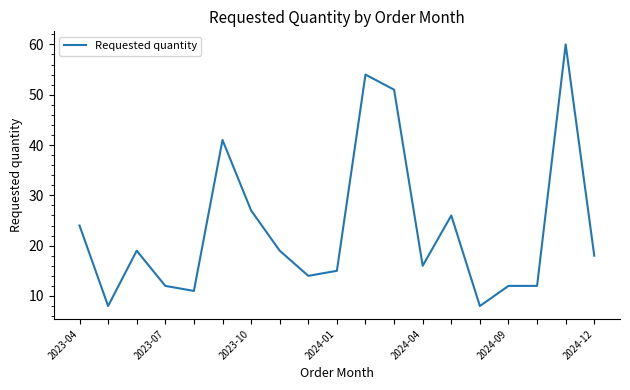

True or false: the data has more than 1 interior local peaks.

True